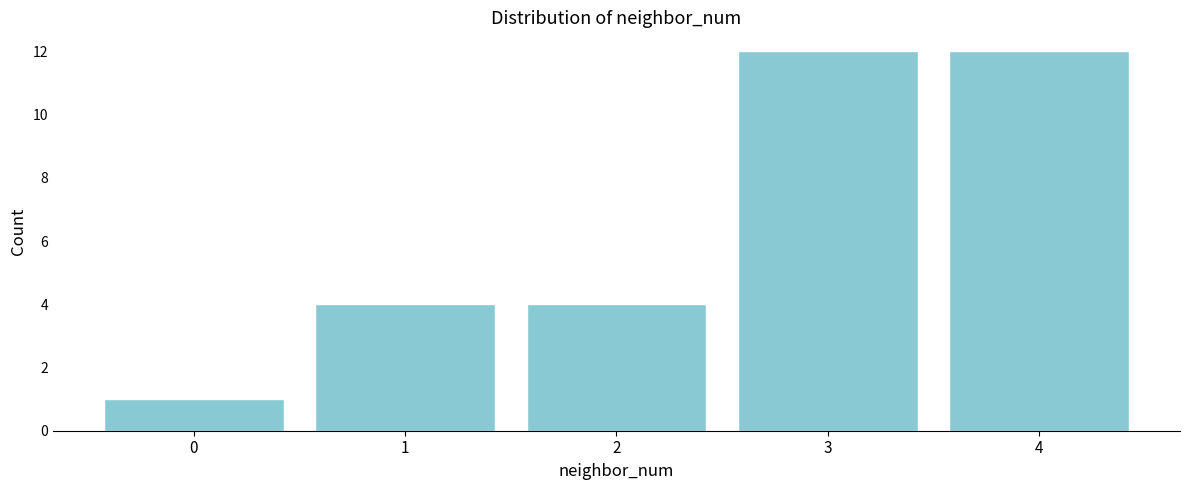

Reading right to left, extract all data points from this chart.

4=12	3=12	2=4	1=4	0=1